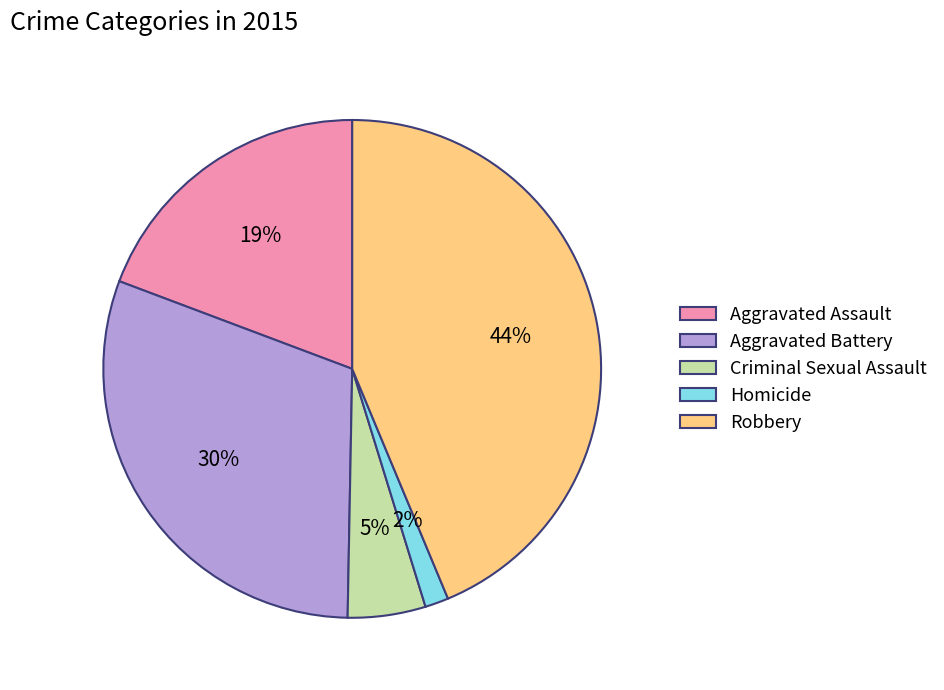

How many segments does this pie chart have?

5